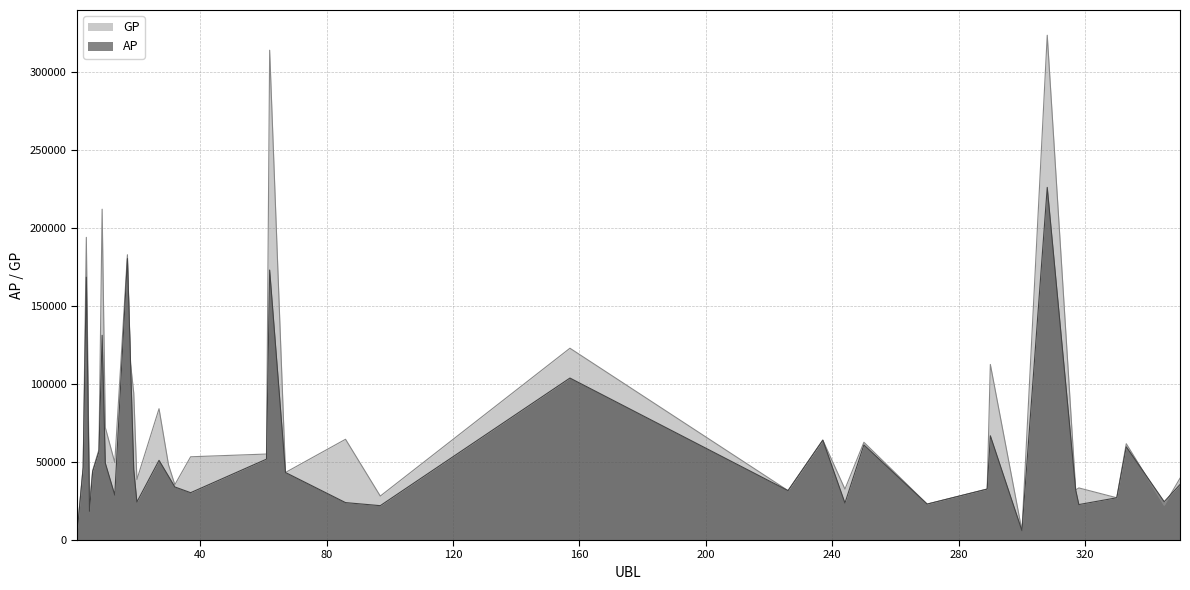

Rank the series at 237 from highest to lowest value.

AP, GP